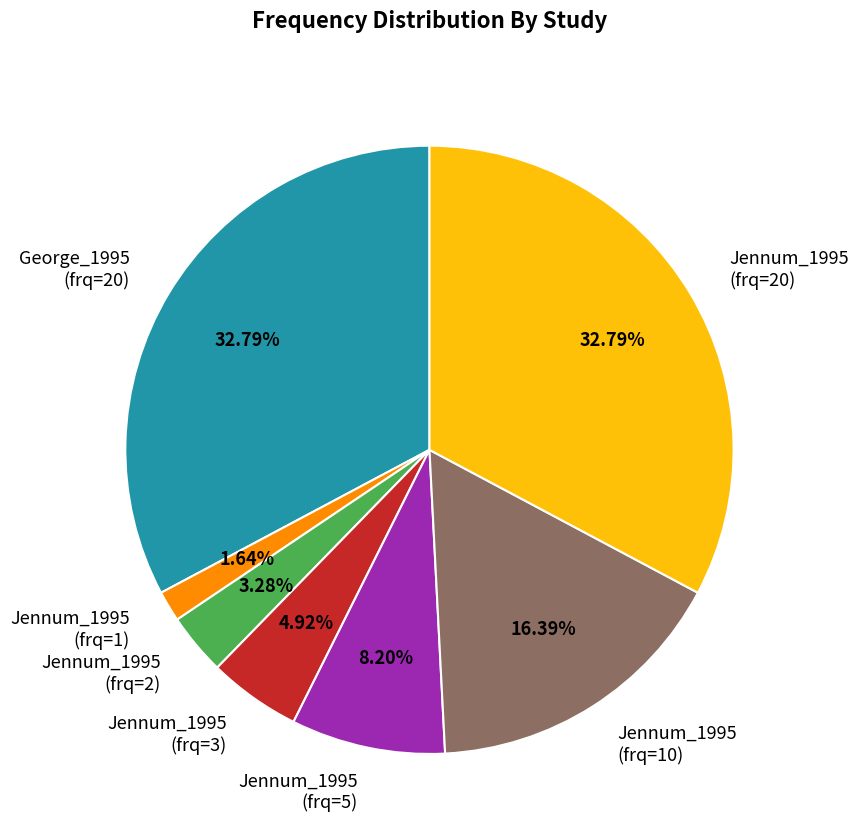

Is there a majority slice in this chart?

No